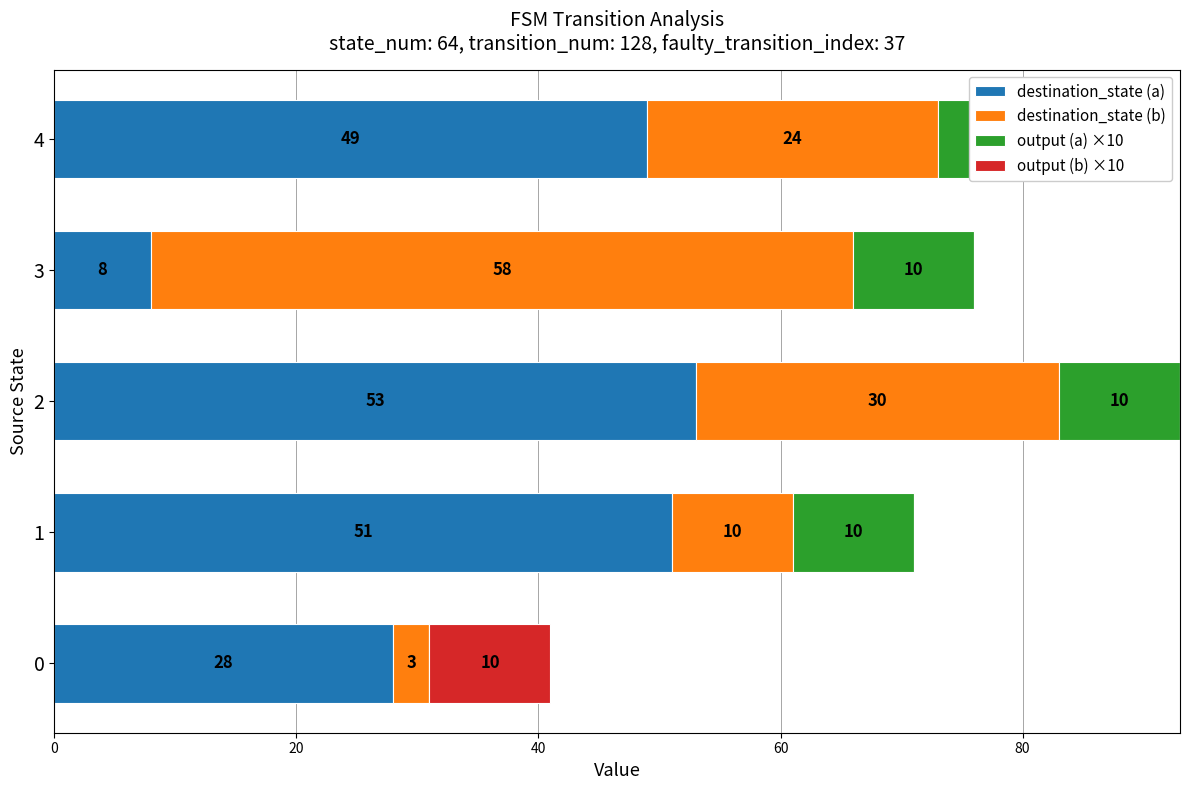

What is the difference between the maximum and minimum values in the output (a) ×10 series?

10